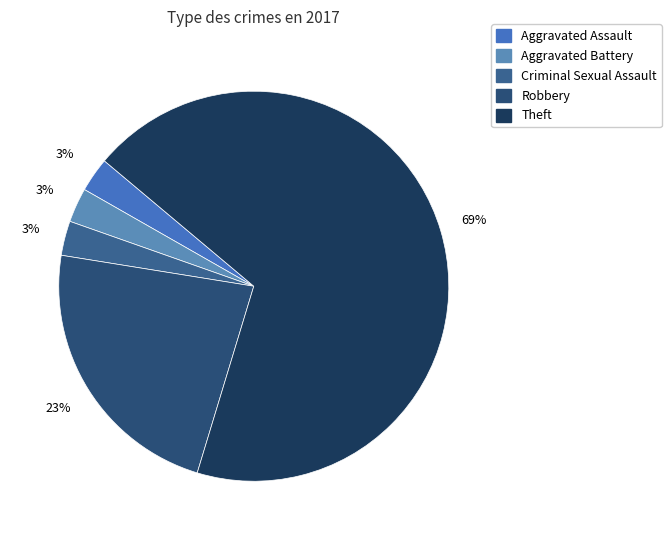

Does Criminal Sexual Assault account for over 50% of the chart?

No